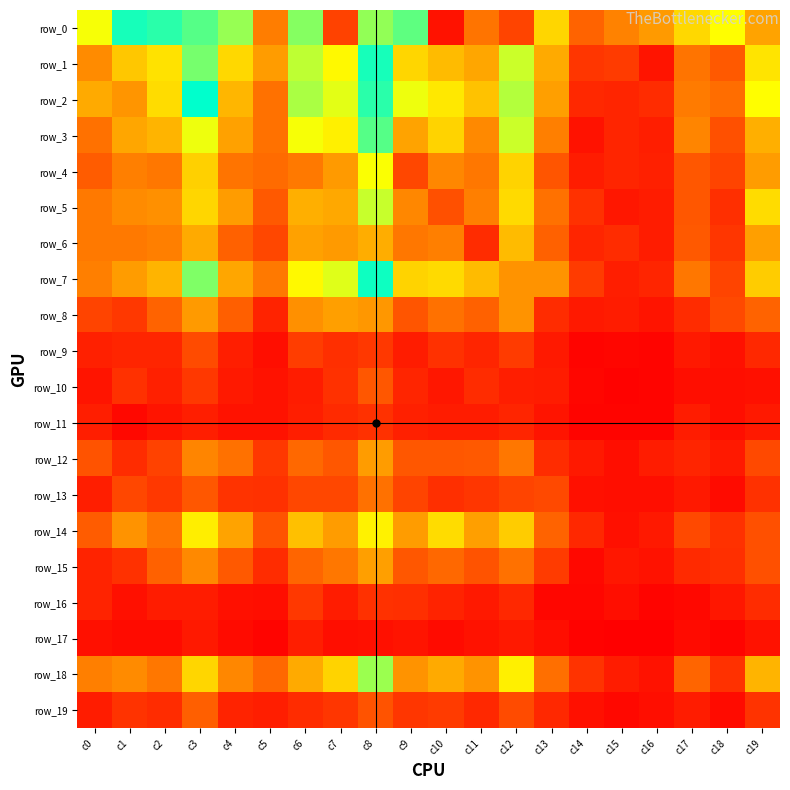

Is the value of row_0 at c10 greater than the value of row_16 at c5?

Yes